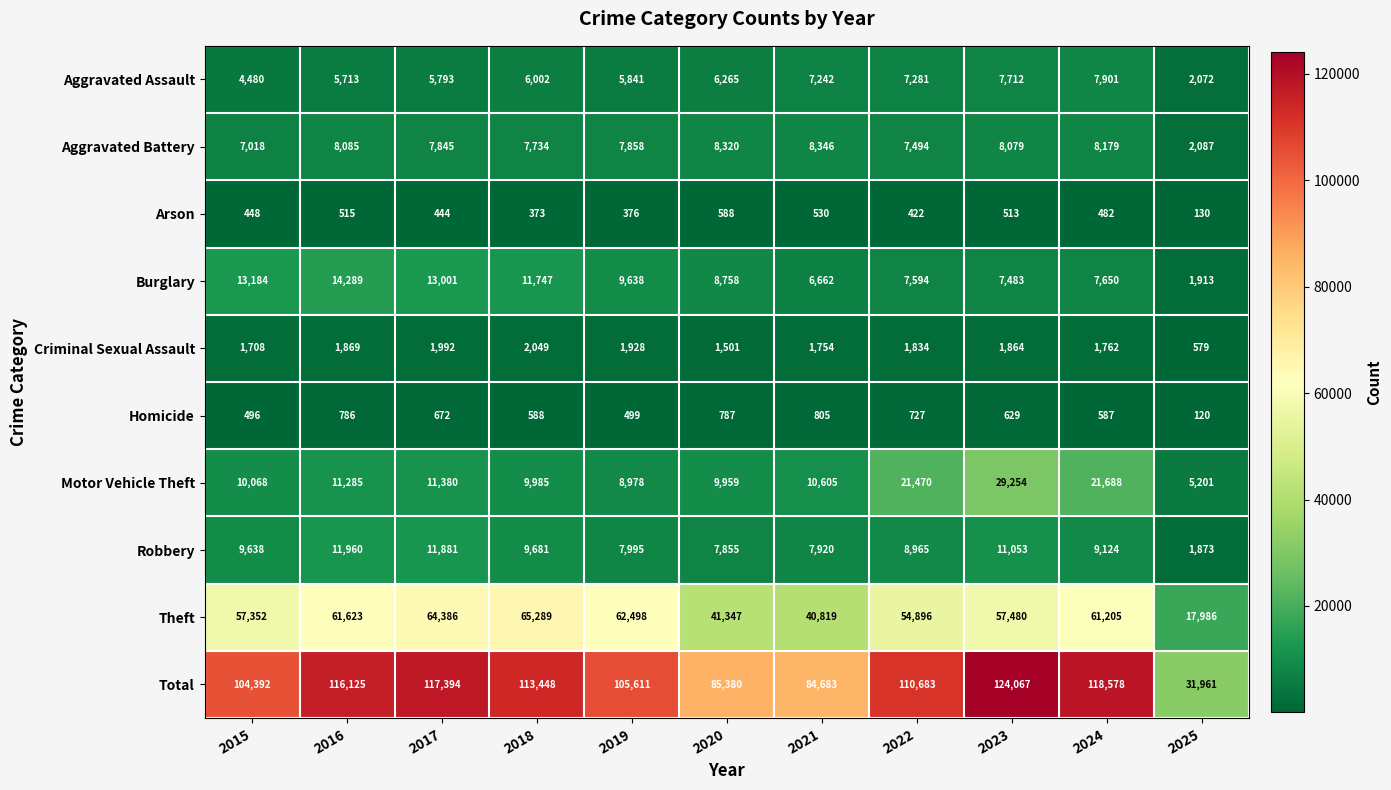

Is it true that Criminal Sexual Assault equals 1708 at 2015?

True